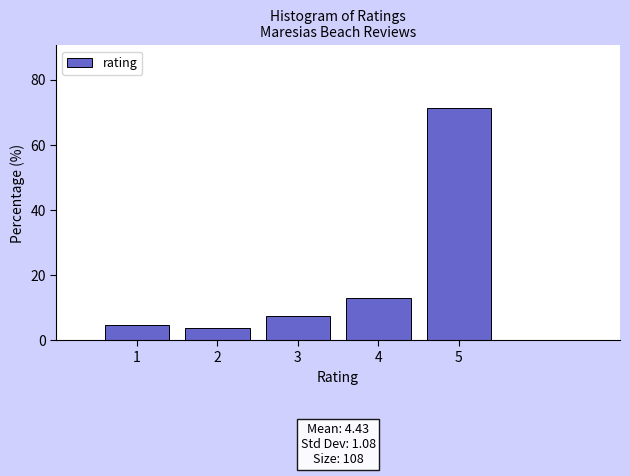

Which range on the x-axis has the tallest bar?

4.5 to 5.5